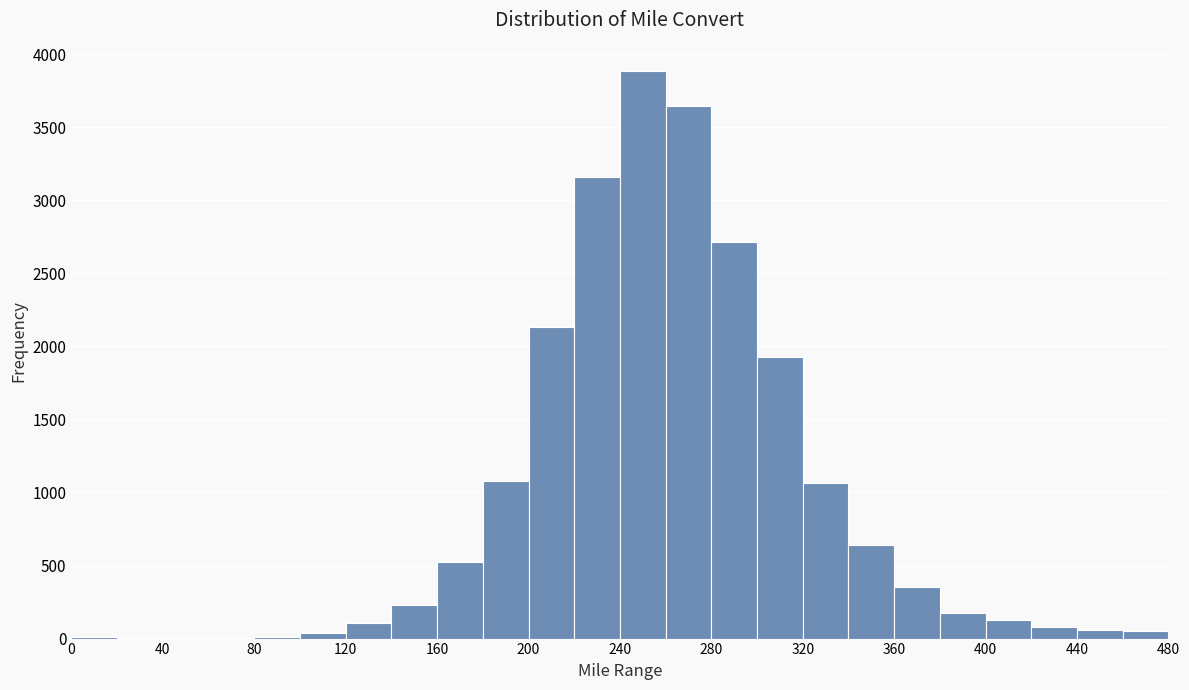

Reading left to right, list every bar in this chart as the range it spans on the x-axis followed by its height. The values are not printed on the chart, so give them approximately, as read against the axis.

0 to 20: under 50
20 to 40: under 50
40 to 60: under 50
60 to 80: under 50
80 to 100: under 50
100 to 120: under 50
120 to 140: 100
140 to 160: 250
160 to 180: 500
180 to 200: 1100
200 to 220: 2150
220 to 240: 3150
240 to 260: 3900
260 to 280: 3650
280 to 300: 2700
300 to 320: 1950
320 to 340: 1050
340 to 360: 650
360 to 380: 350
380 to 400: 200
400 to 420: 150
420 to 440: 100
440 to 460: 50
460 to 480: 50